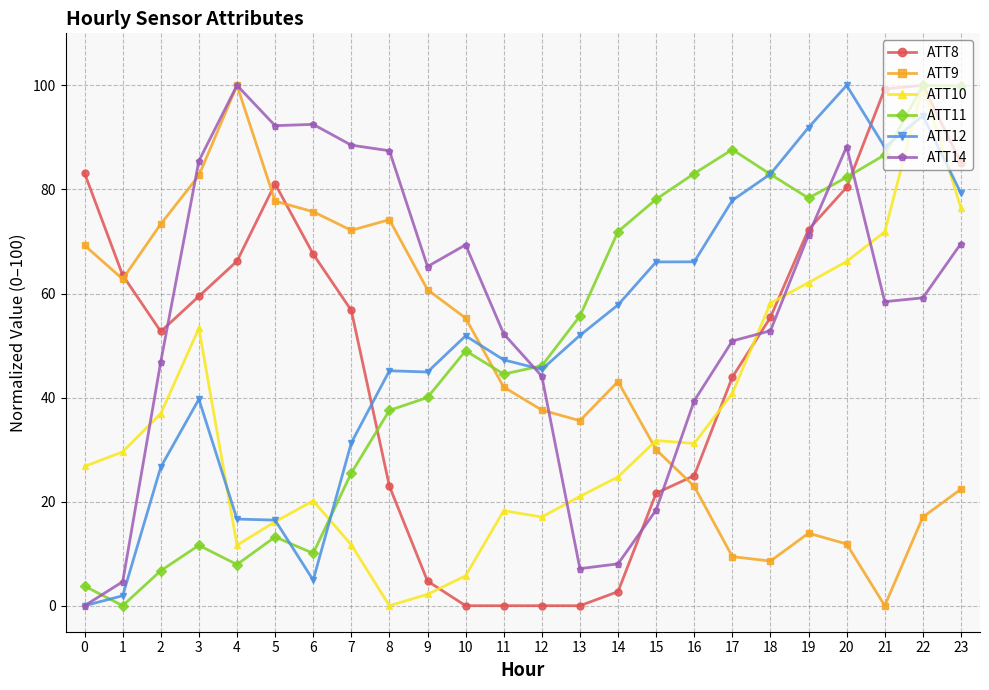

Count the number of categories in the chart.

24